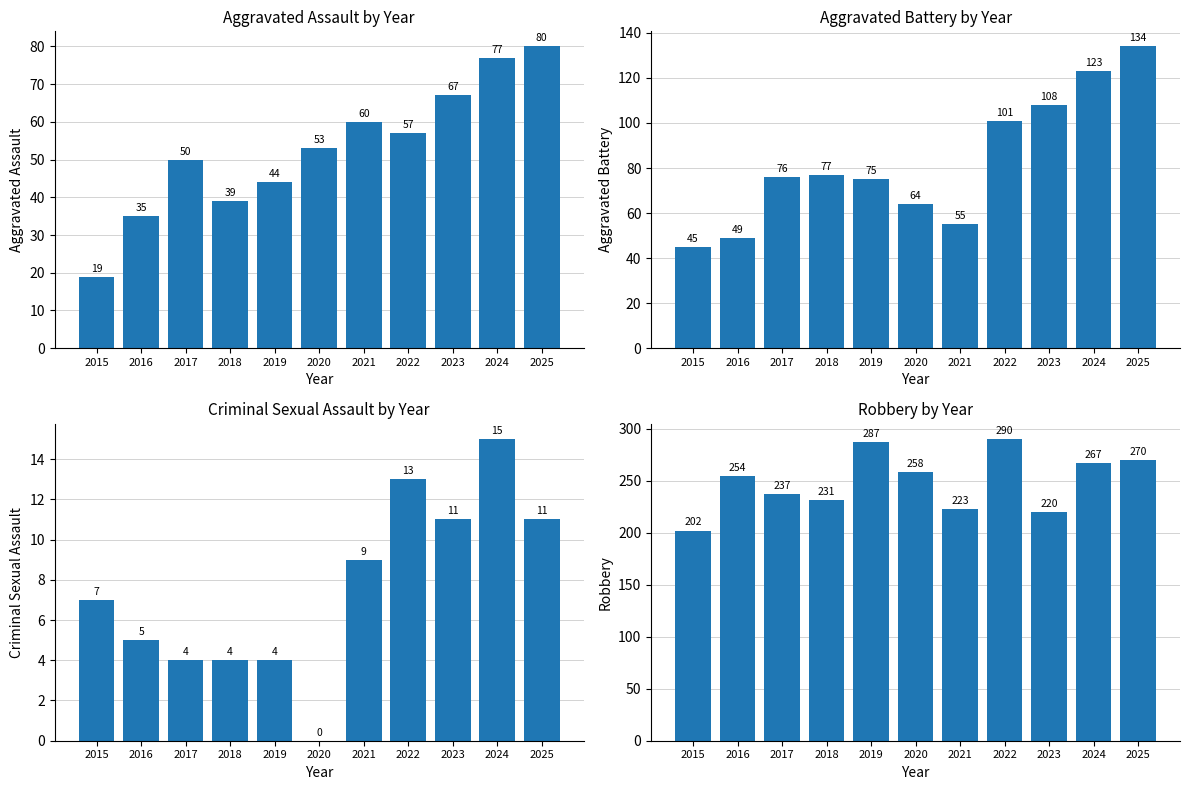

Is it true that Criminal Sexual Assault equals 11 at 2023?

True